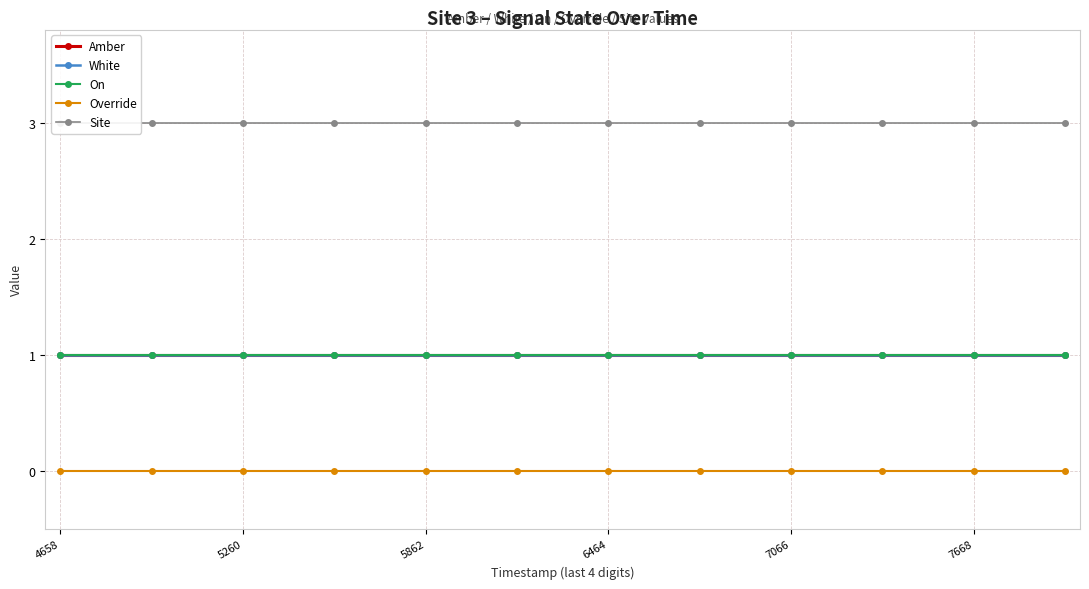

How many lines are shown in the chart?

5